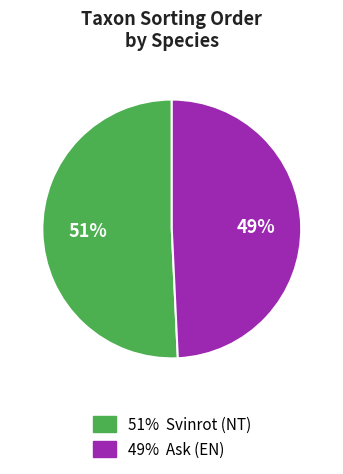

To the nearest percent, what is the average slice percentage?

50%